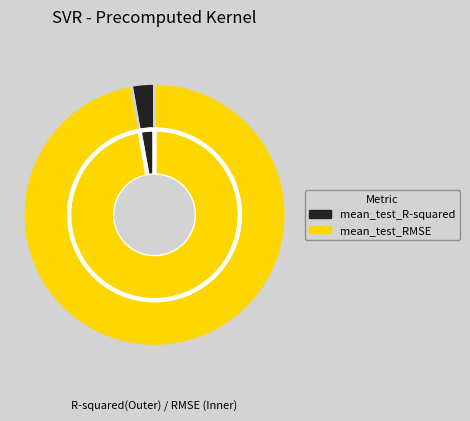

What is the change in value from mean_test_R-squared to mean_test_RMSE?

+17.6